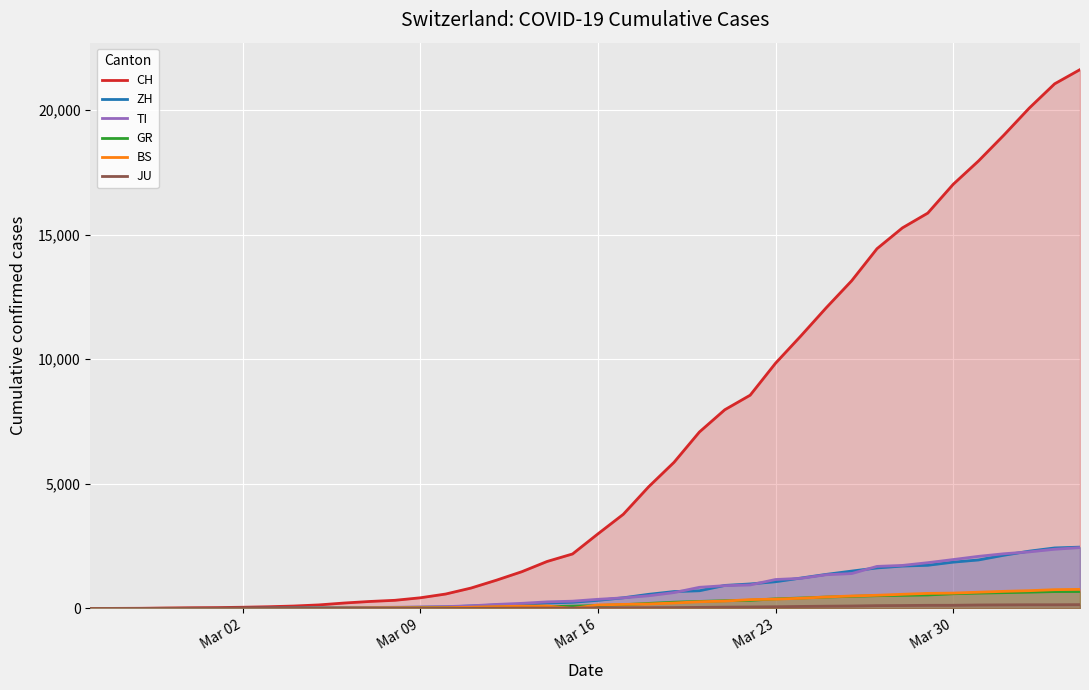

How many lines are shown in the chart?

6